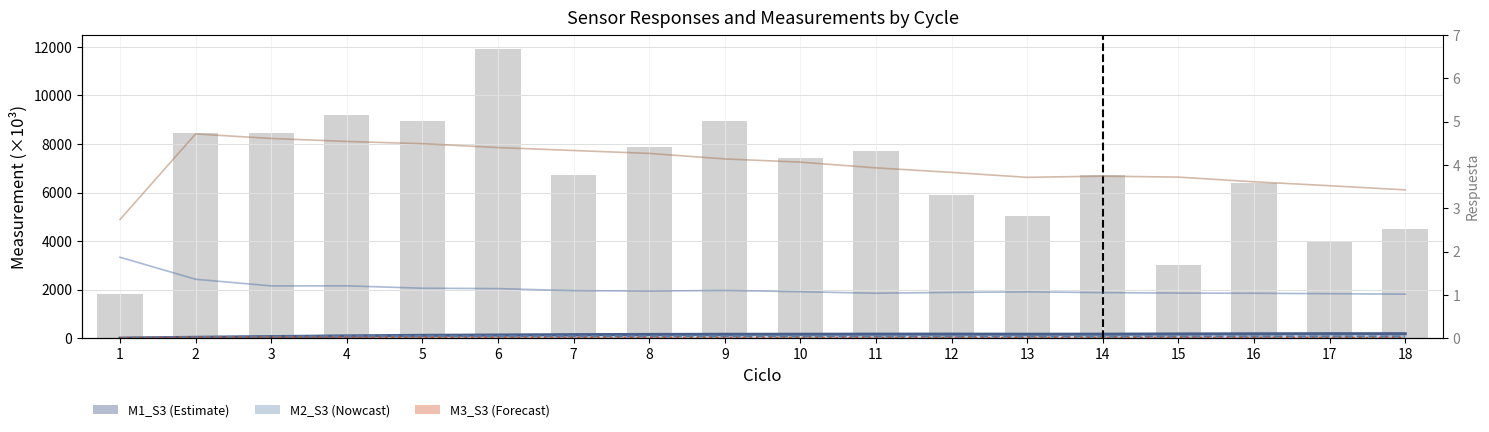

Reading right to left, transcribe all the data shown in this chart.

M1_S3 line: 18=183.5	17=183.9	16=179.2	15=172.8	14=164.6	13=162.6	12=166.4	11=165.7	10=161.2	9=159.4	8=153.8	7=144.8	6=129.7	5=116.2	4=93.5	3=64.5	2=35.3	1=0.3
M2_S1 (scaled): 18=4492.0	17=3950.1	16=6375.9	15=3020.0	14=6711.1	13=5030.9	12=5881.2	11=7700.8	10=7410.0	9=8931.7	8=7894.0	7=6734.8	6=11900.9	5=8945.8	4=9200.8	3=8438.0	2=8448.4	1=1808.6
Respuesta_S1: 18=1.0	17=1.0	16=1.0	15=1.0	14=1.1	13=1.1	12=1.1	11=1.0	10=1.1	9=1.1	8=1.1	7=1.1	6=1.1	5=1.2	4=1.2	3=1.2	2=1.4	1=1.9
Respuesta_S3: 18=3.4	17=3.5	16=3.6	15=3.7	14=3.7	13=3.7	12=3.8	11=3.9	10=4.1	9=4.1	8=4.3	7=4.3	6=4.4	5=4.5	4=4.5	3=4.6	2=4.7	1=2.7